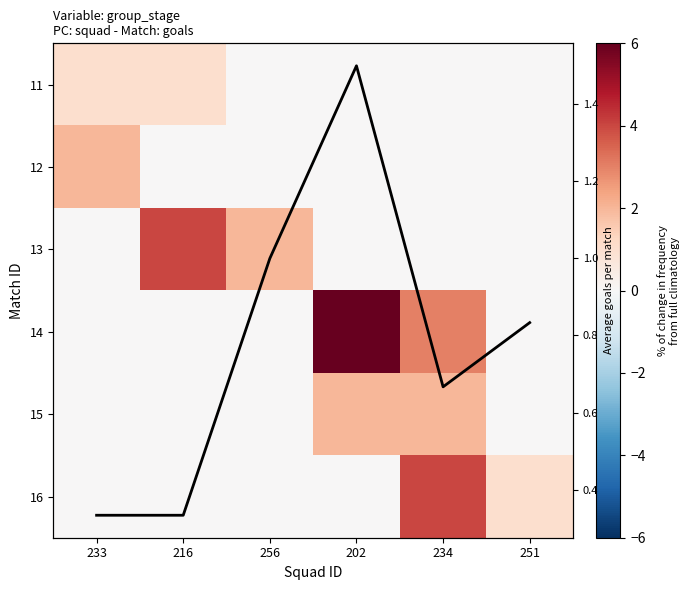

What is the difference between the second highest and minimum values in the Average goals per match series?

0.7